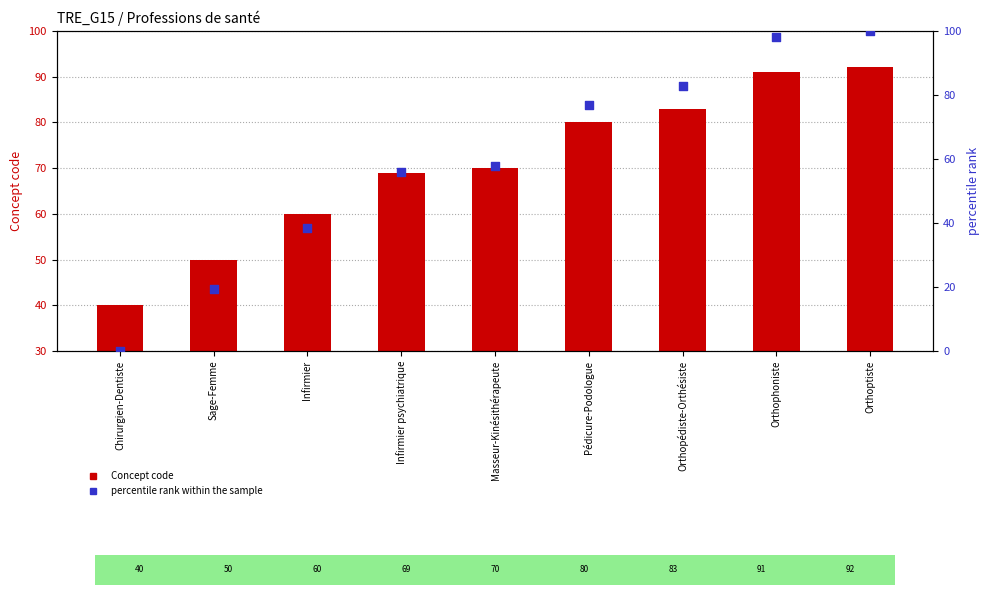

Which series reaches the minimum Y coordinate?

percentile rank within the sample